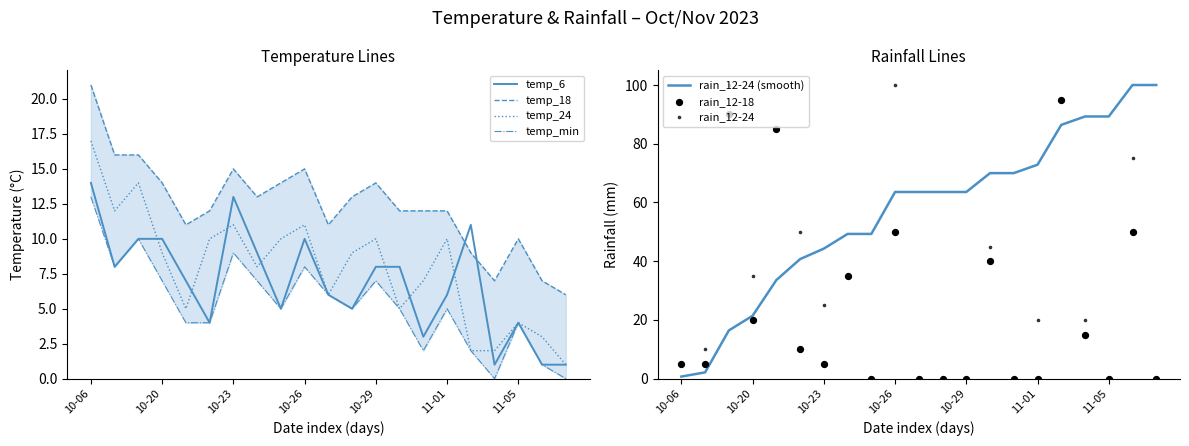

Which series reaches the maximum Y coordinate?

rain_12-24